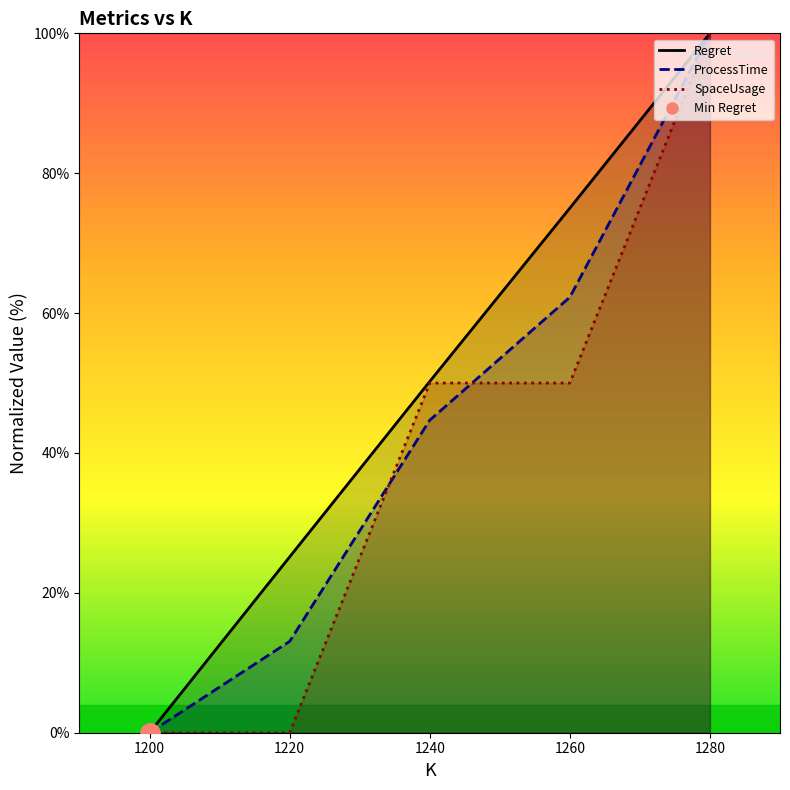

Which has a higher value, 1200 or 1280?

1280